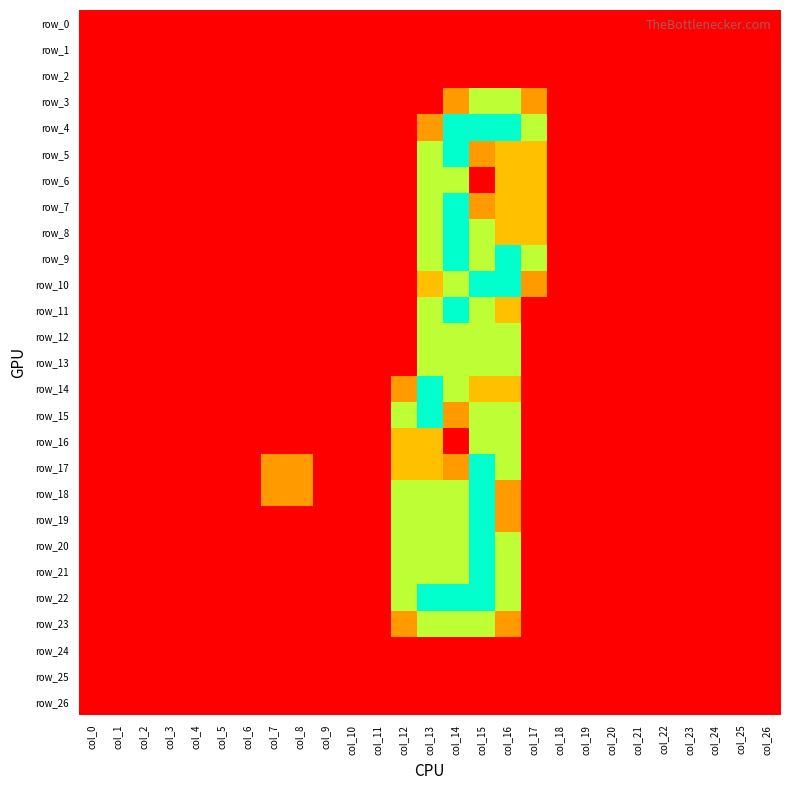

Which category has the lowest value in the row_18 series?

col_0